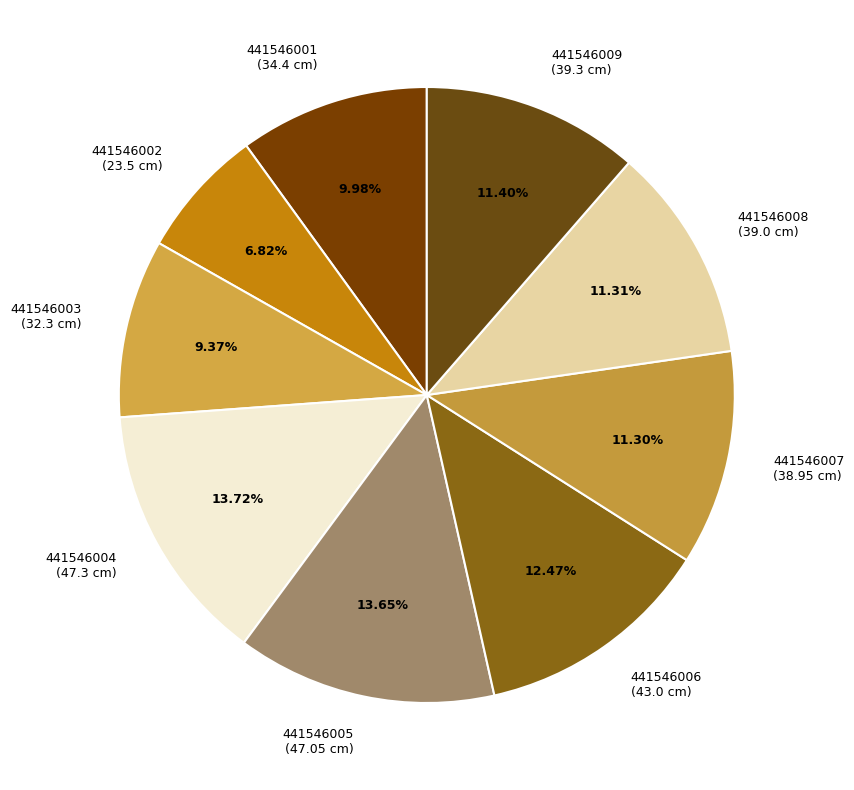

What percentage is the 441546001 slice, to the nearest percent?

10%